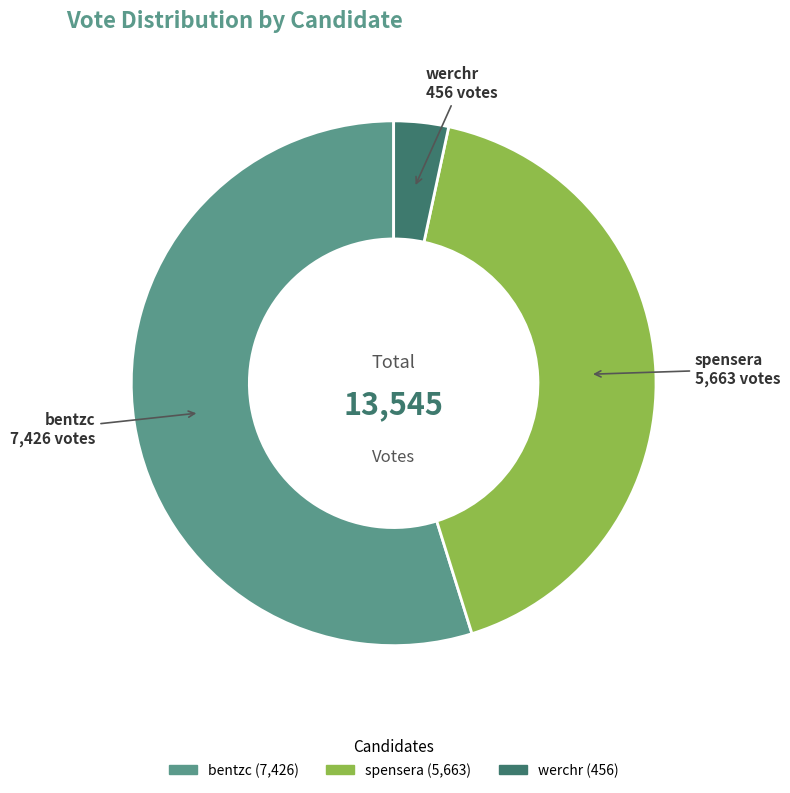

True or false: bentzc accounts for 55% of the total.

True